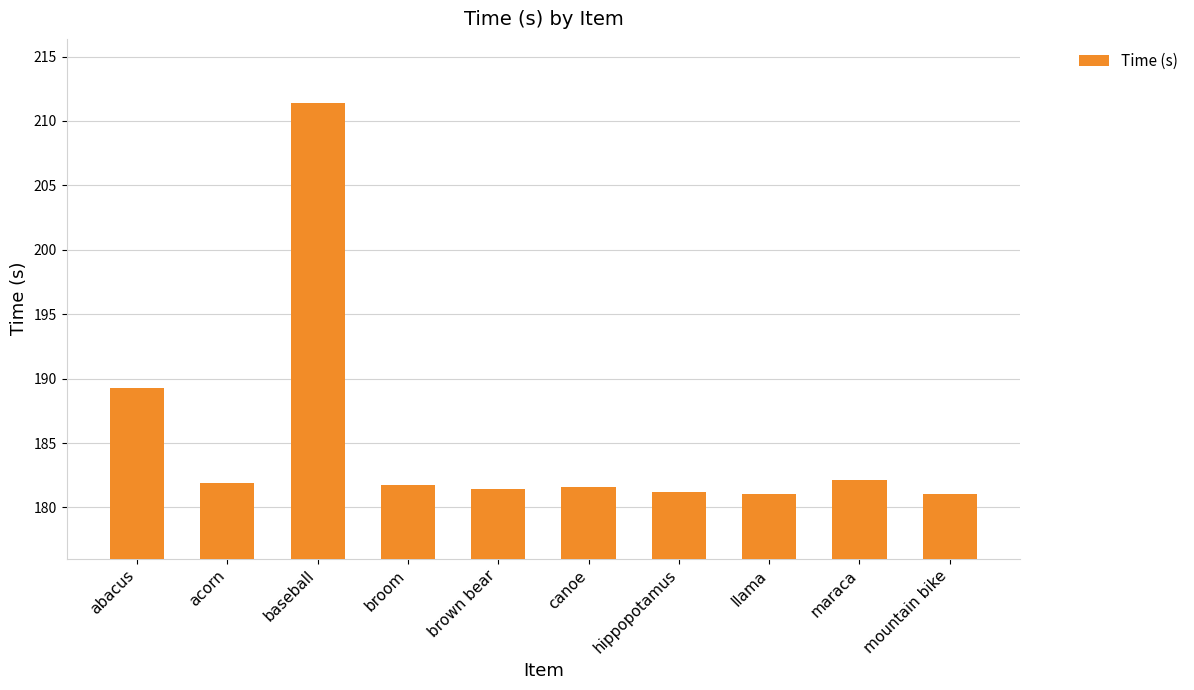

What is the minimum value shown in the chart?

181.0